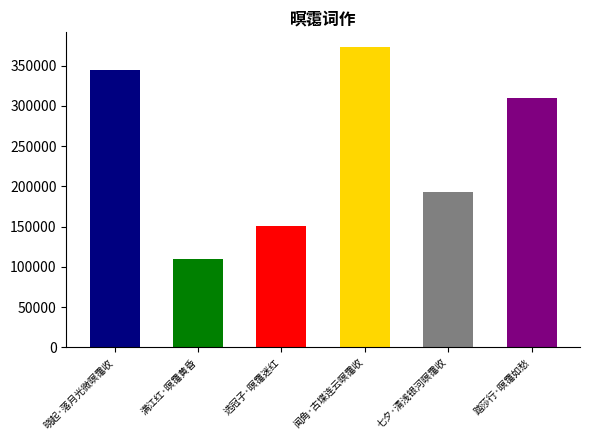

What is the approximate value at 满江红·暝霭黄昏?

109706